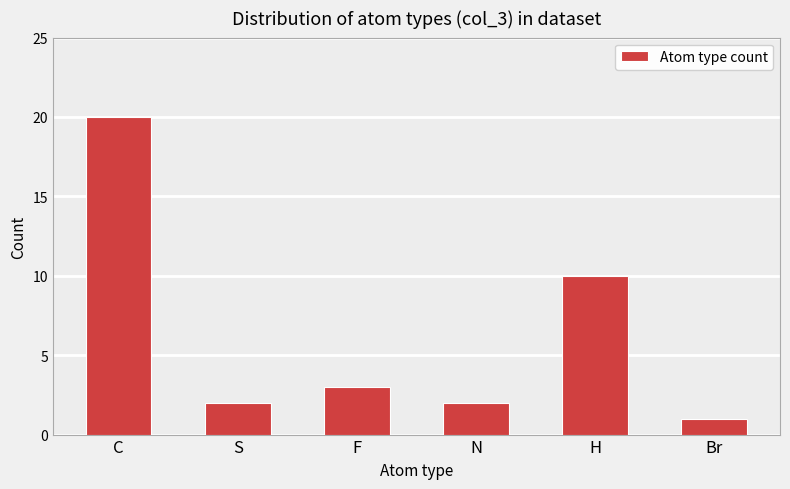

What is the average value?

6